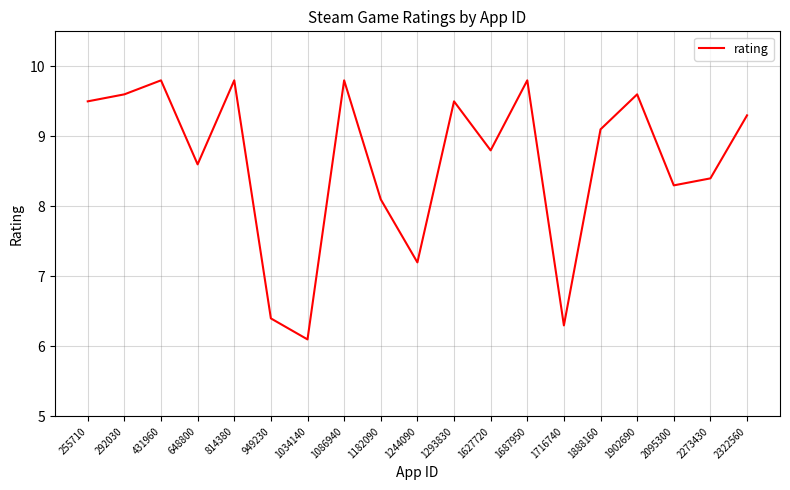

What is the change in value from 431960 to 2273430?

-1.4